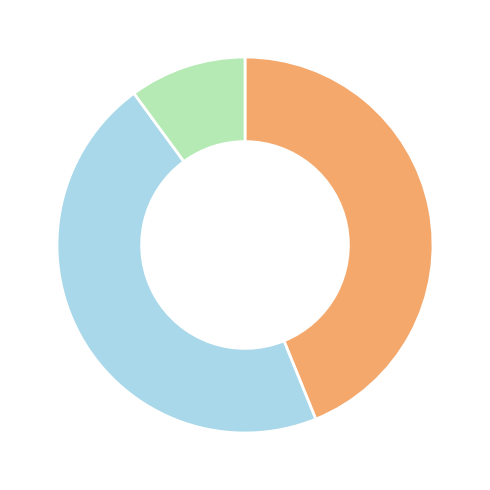

How many slices are in this pie chart?

3